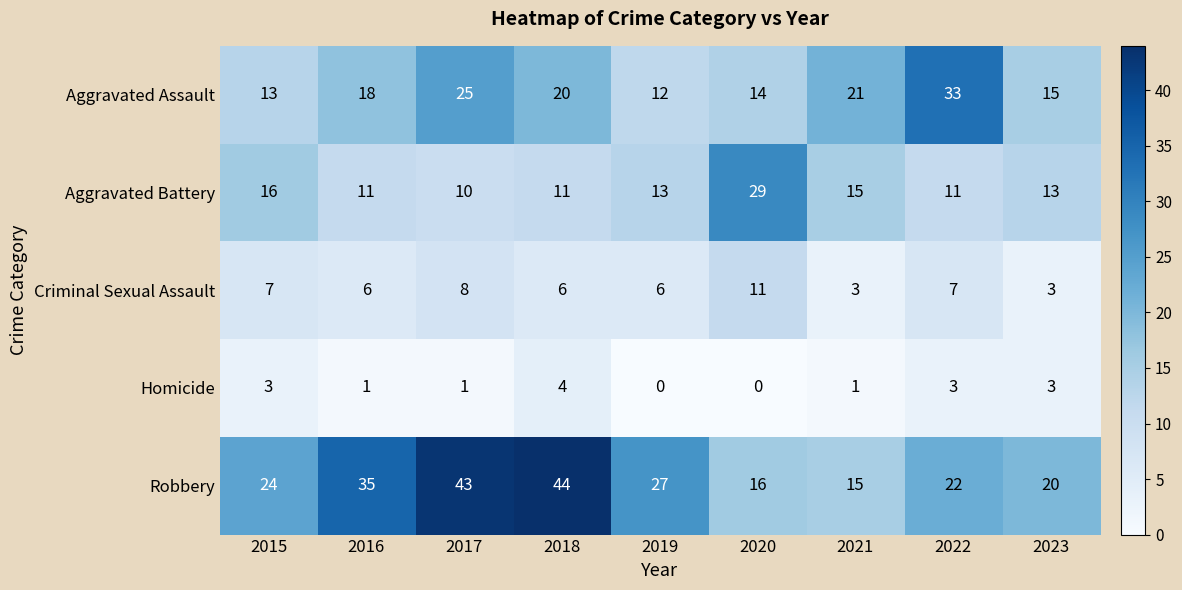

Where does the Aggravated Battery series first go above 13?

2015